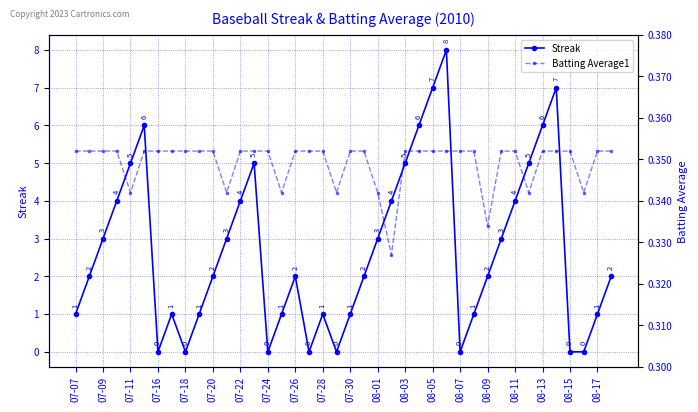

List the series in order of their peak value, highest first.

Streak, Batting Average1